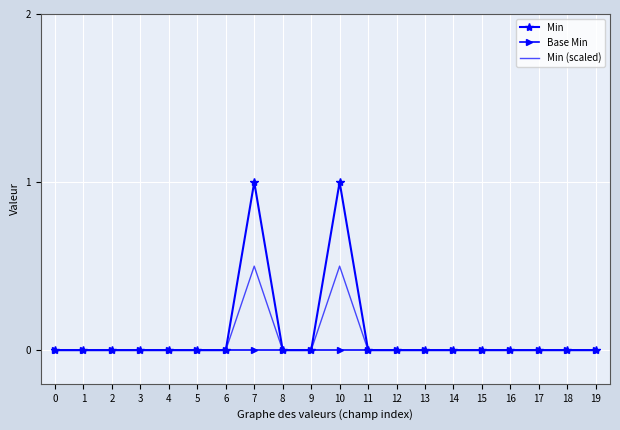

What are all the series names shown in the legend?

Min, Base Min, Min (scaled)